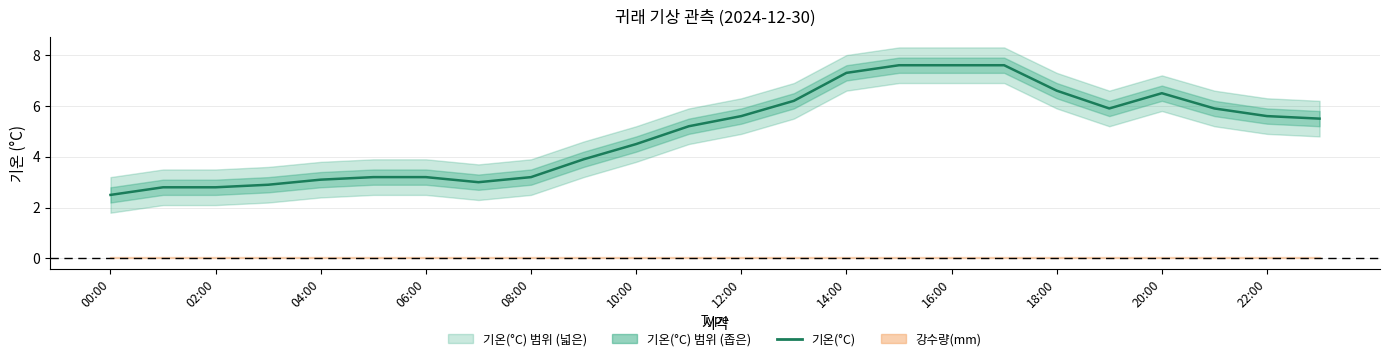

Reading left to right, what are all the values shown in this chart?

2.5	2.8	2.8	2.9	3.1	3.2	3.2	3.0	3.2	3.9	4.5	5.2	5.6	6.2	7.3	7.6	7.6	7.6	6.6	5.9	6.5	5.9	5.6	5.5